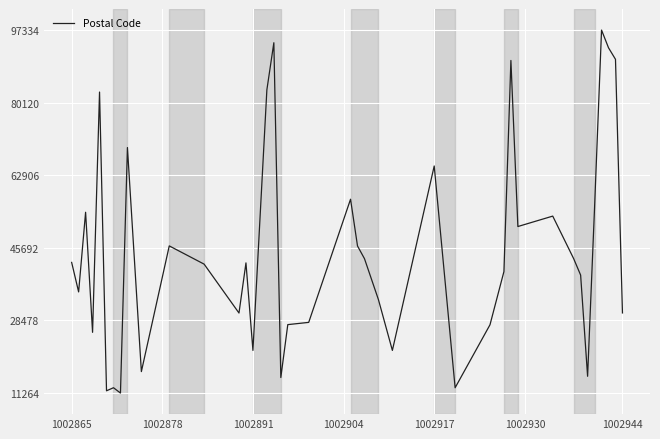

What is the maximum value shown in the chart?

97334